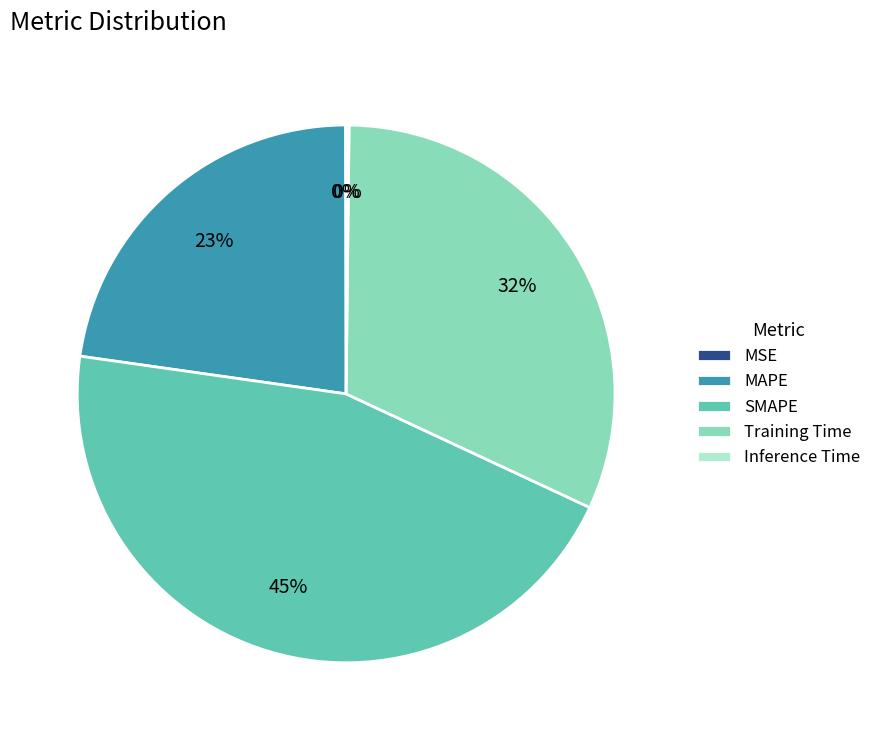

Does any single category account for the majority?

No